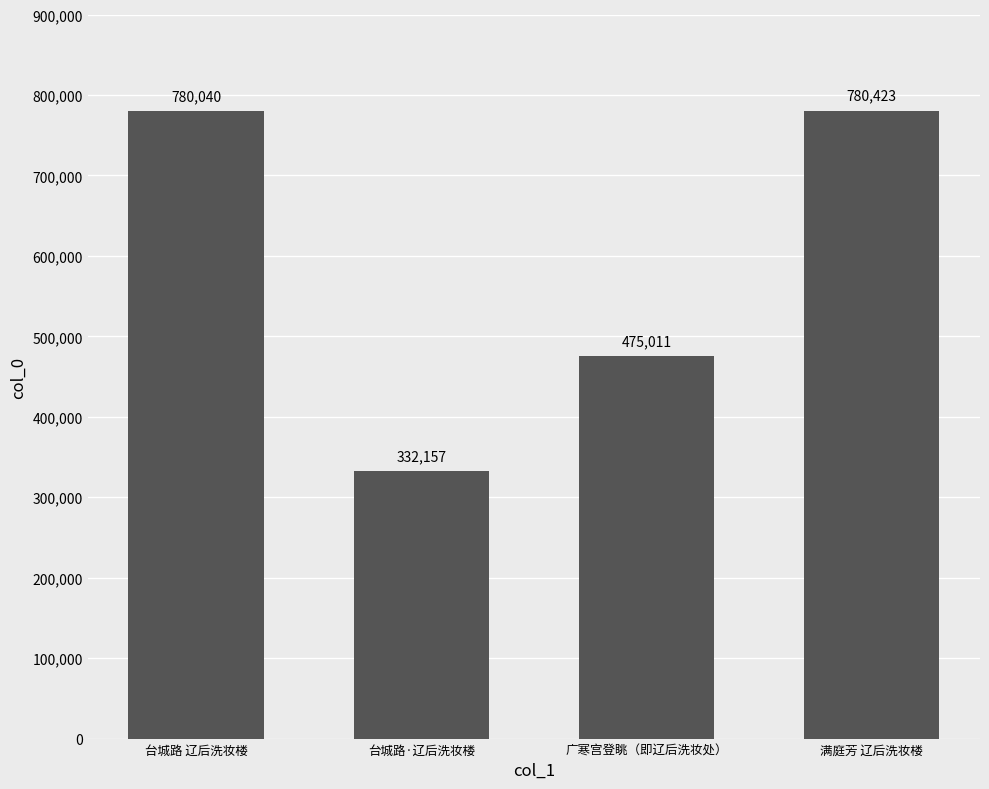

Rank the categories by value from lowest to highest.

台城路·辽后洗妆楼, 广寒宫登眺（即辽后洗妆处）, 台城路 辽后洗妆楼, 满庭芳 辽后洗妆楼